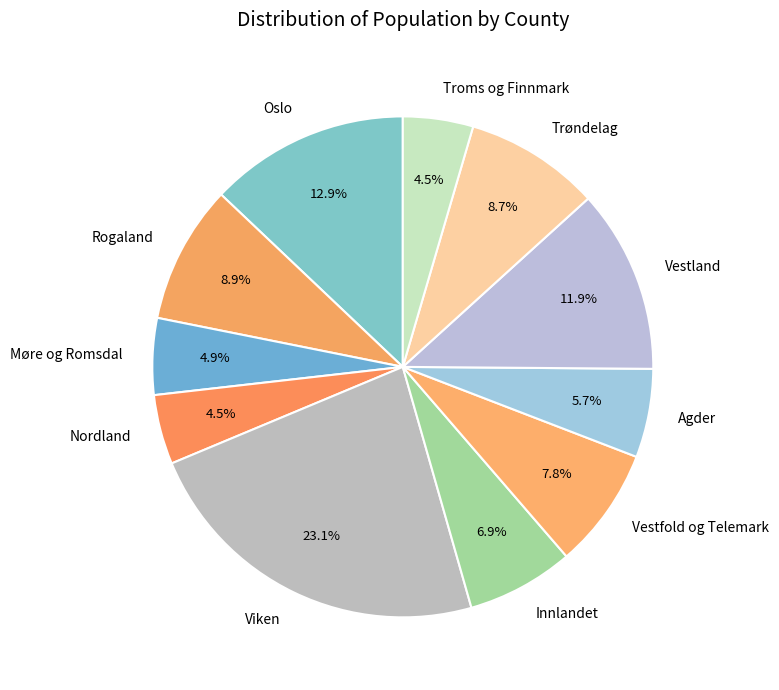

Do Møre og Romsdal and Trøndelag together represent more than half of the pie?

No